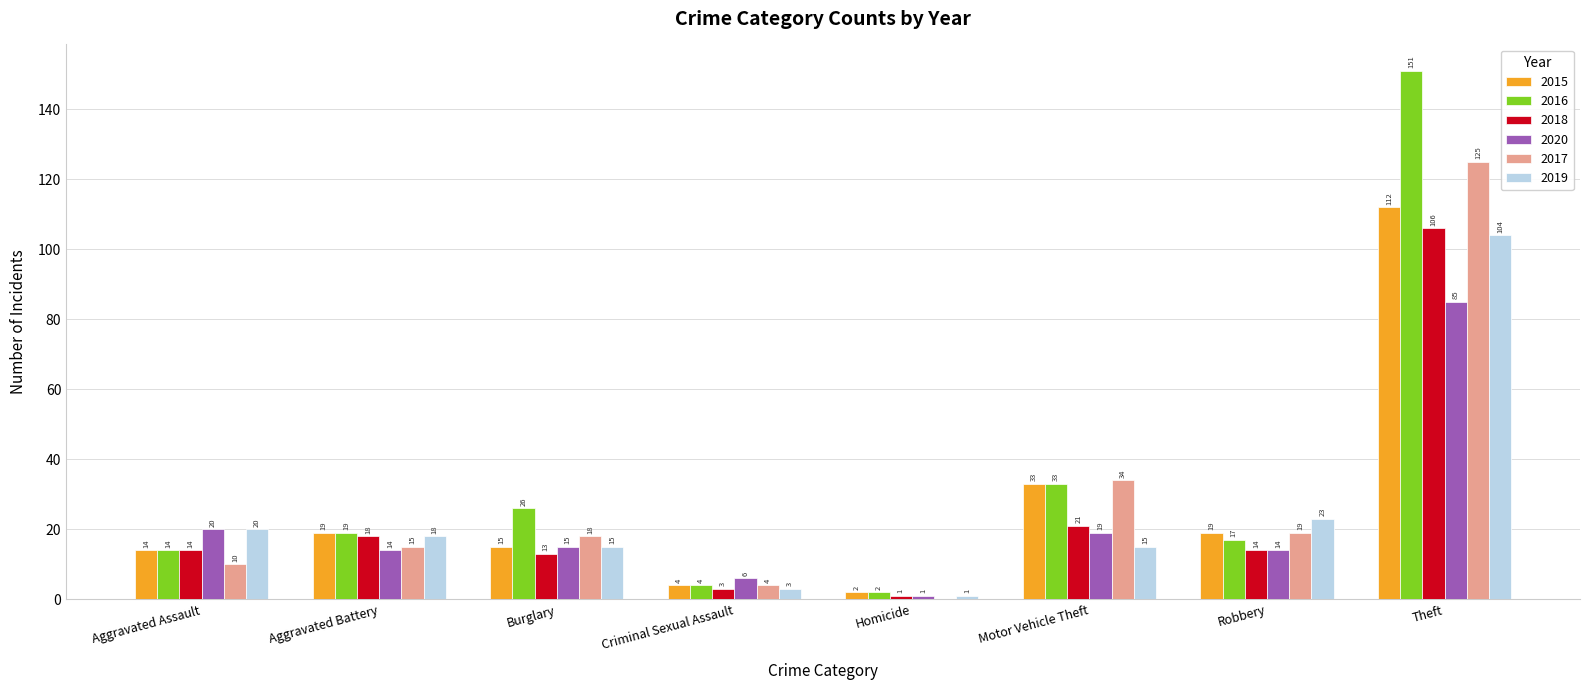

What is the sum of all 2016 values?

266